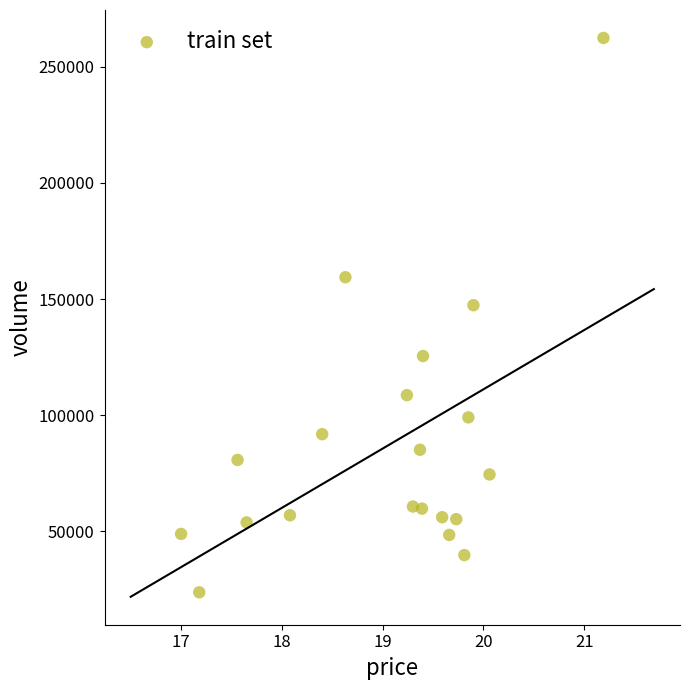

What is the range of Y values (max minus min)?

238543